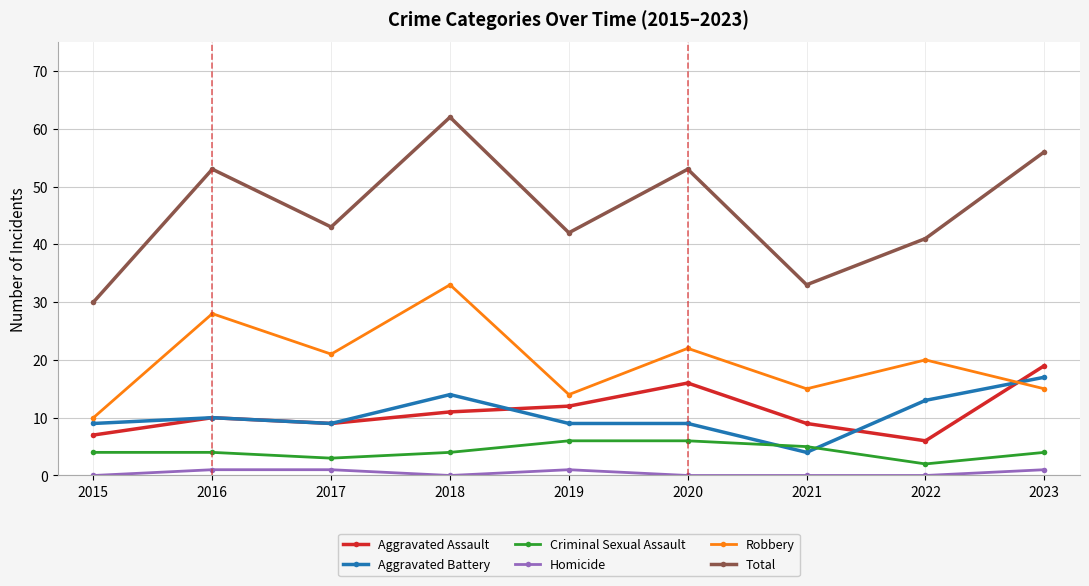

True or false: Robbery and Aggravated Assault intersect in this chart.

True